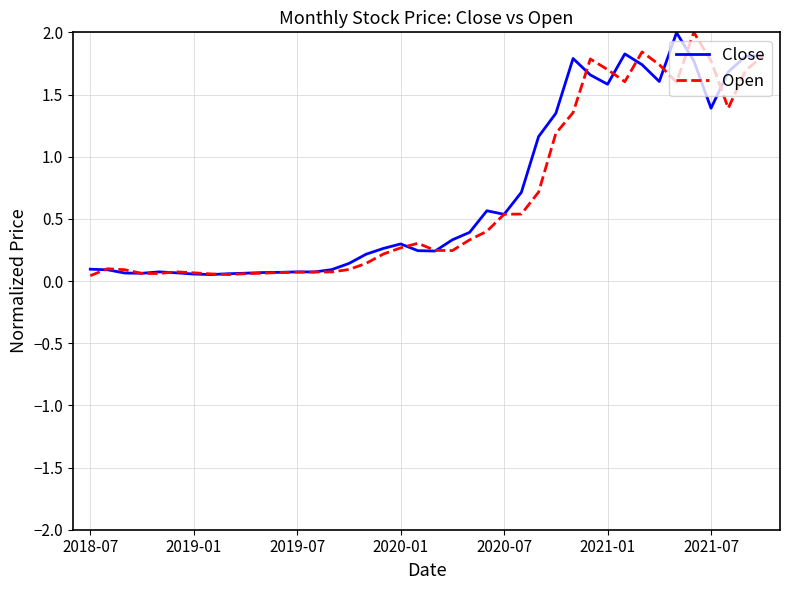

Rank the series by their average value, from lowest to highest.

Open, Close